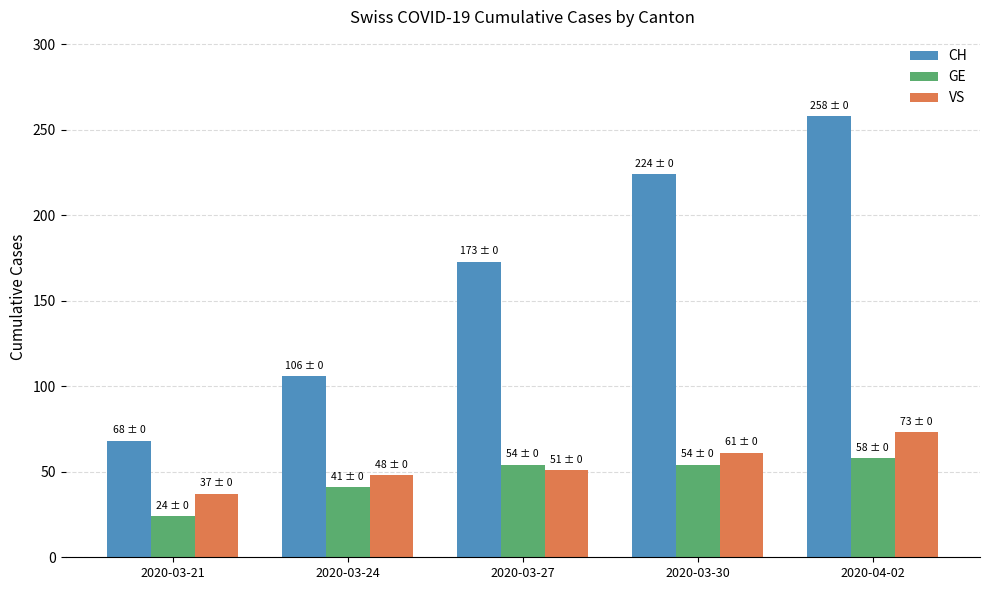

What value does the VS series have at 2020-03-21, to the nearest 10?

40